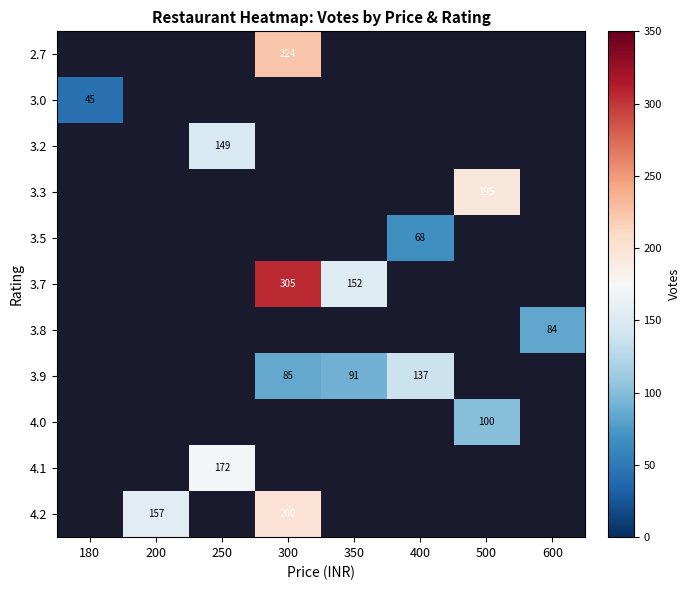

How many data points does each series have?

8